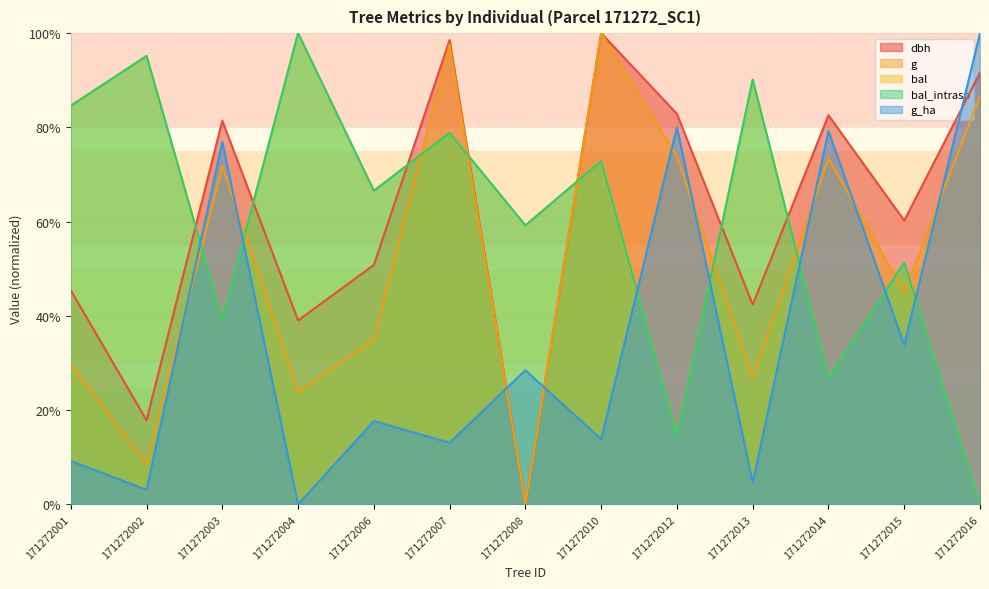

Between 171272006 and 171272010, which series saw the biggest shift?

g